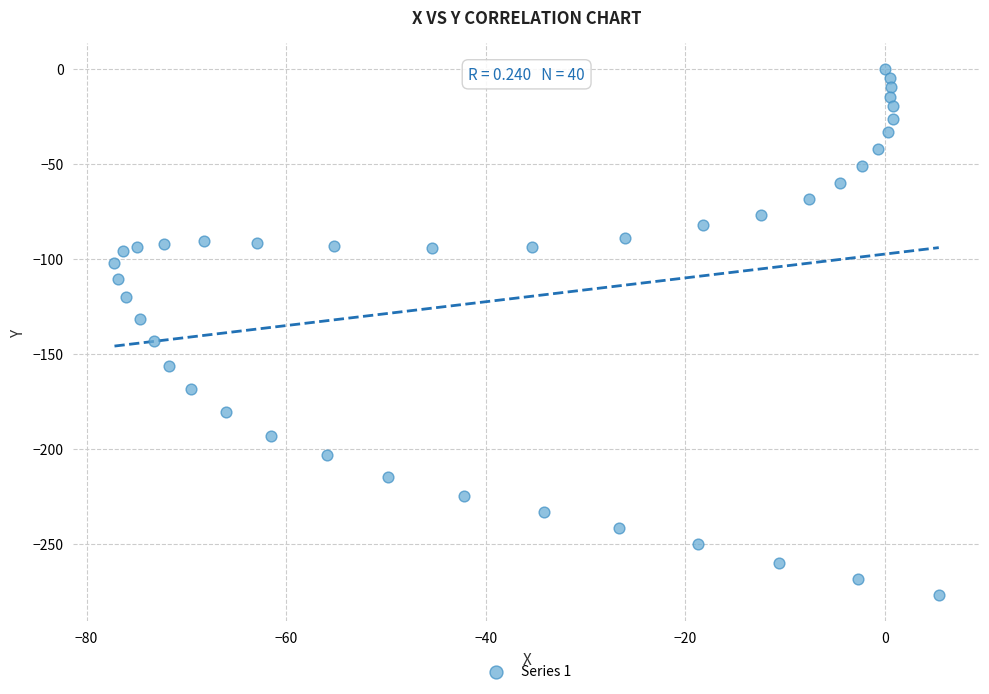

What is the range of Y values (max minus min)?

277.2